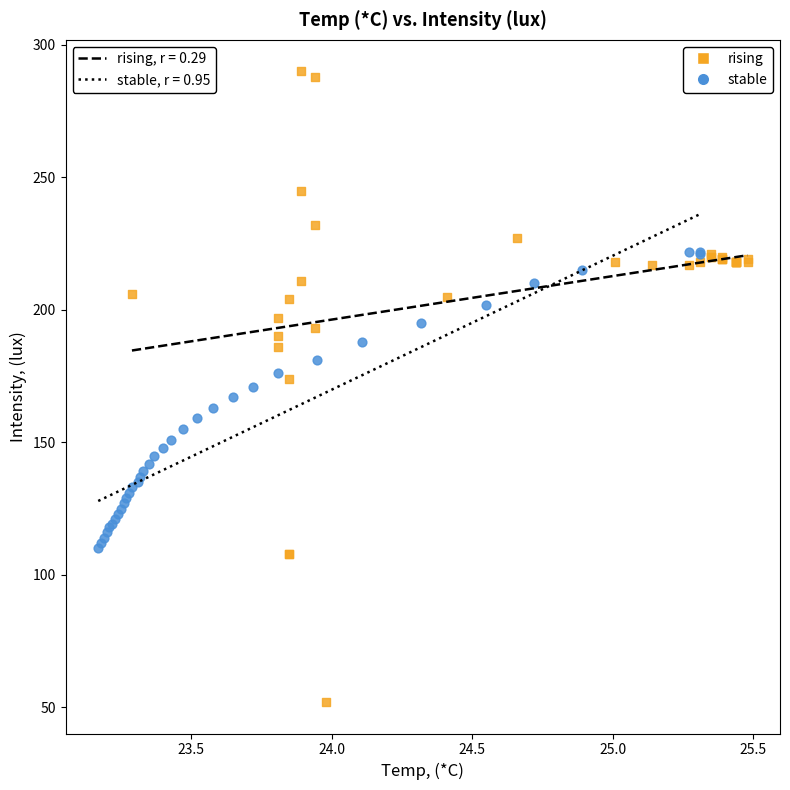

Which series has the largest Y range (max minus min)?

rising